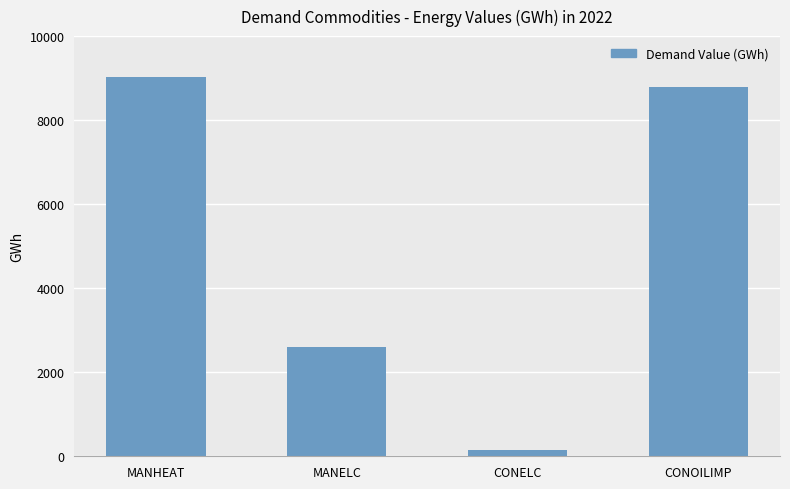

List the labels in order of value, smallest first.

CONELC, MANELC, CONOILIMP, MANHEAT